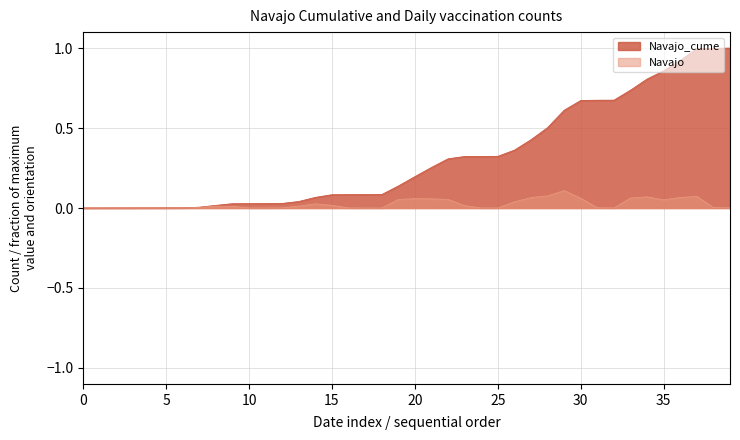

True or false: Navajo has more than 0 points higher than both neighbors.

True